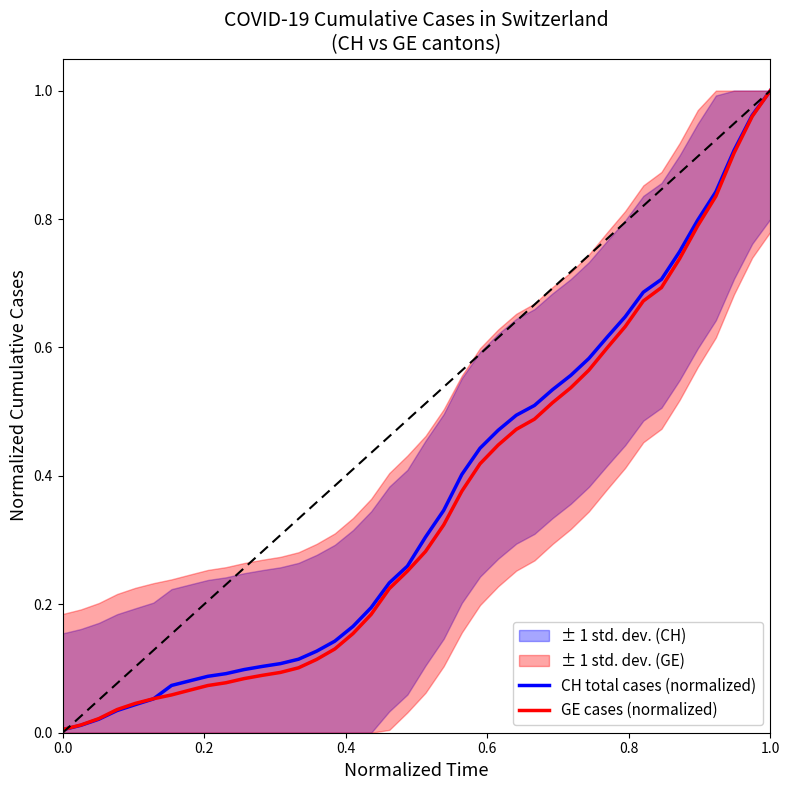

Which category has the highest value in the GE cases (normalized) series?

1.0